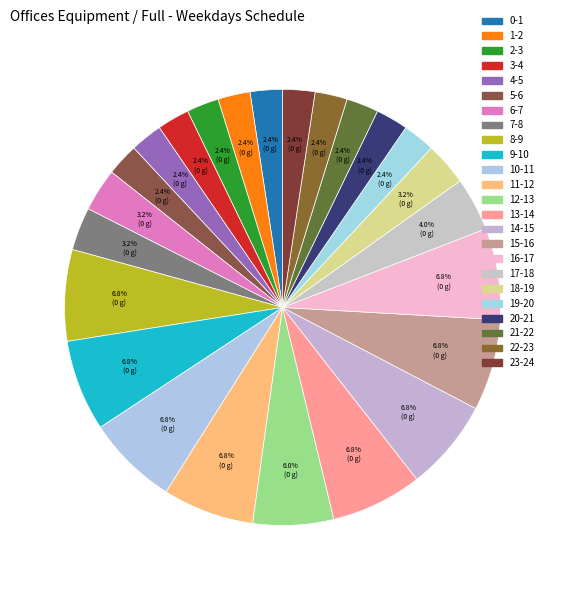

Which has a higher value, 12-13 or 9-10?

9-10